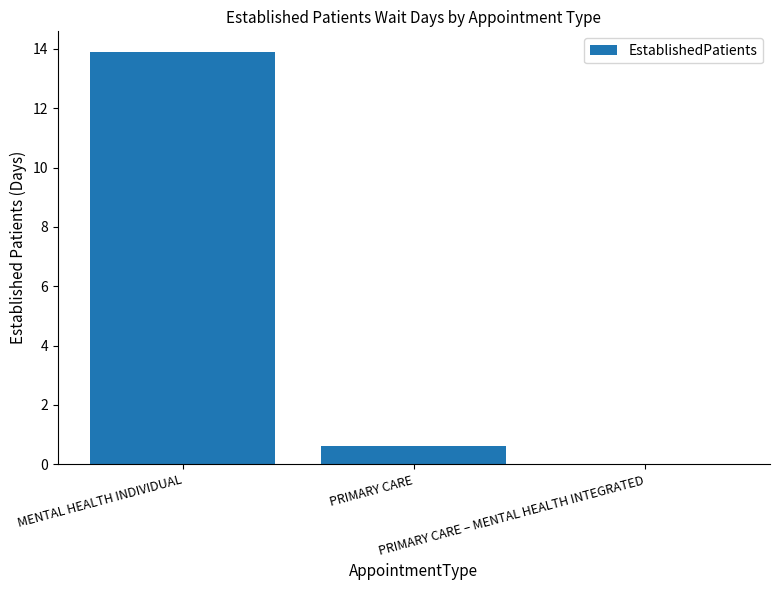

Which category has the highest value across all series?

MENTAL HEALTH INDIVIDUAL